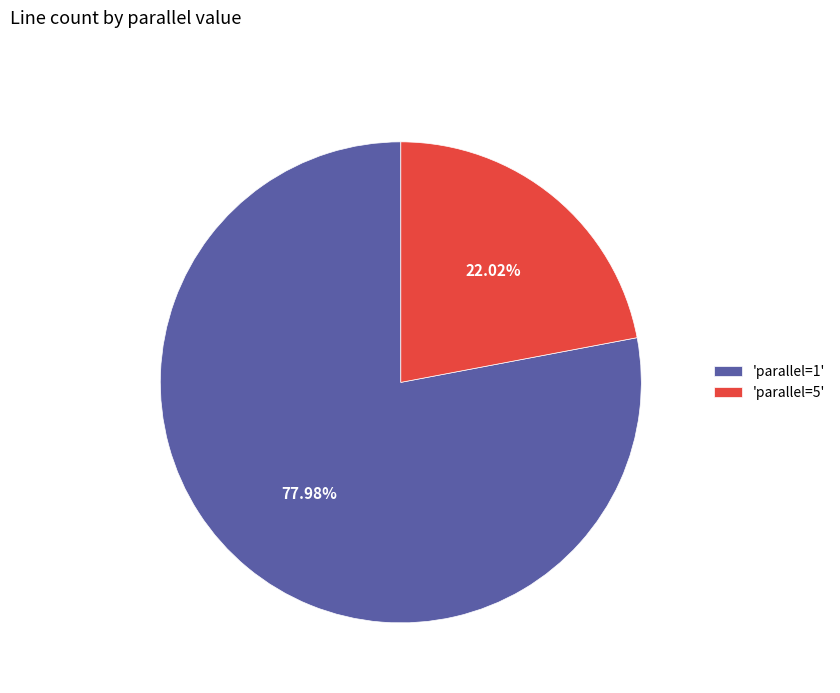

How many slices are in this pie chart?

2